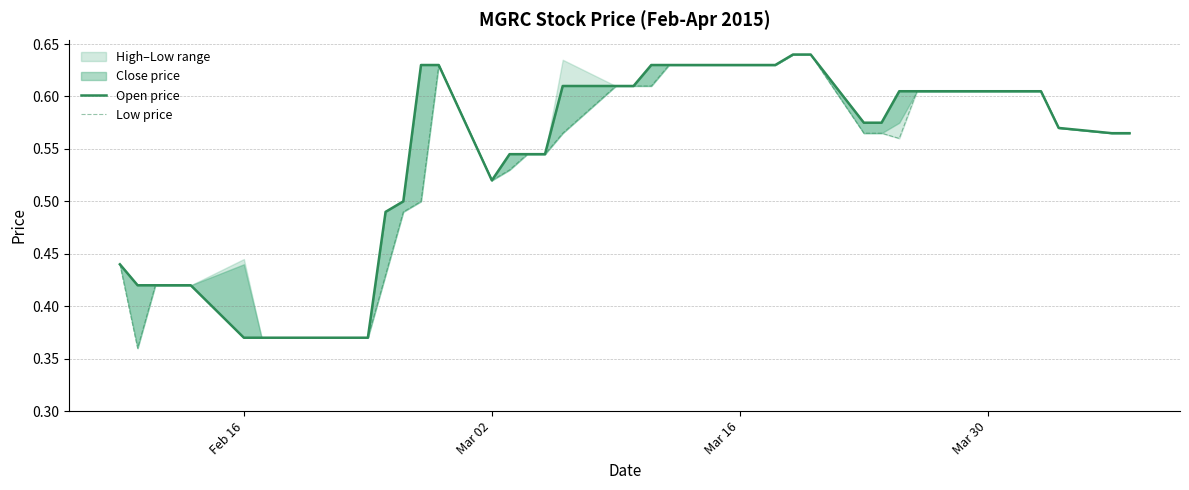

Is the value of open at Mar 16 greater than the value of low at 27?

No